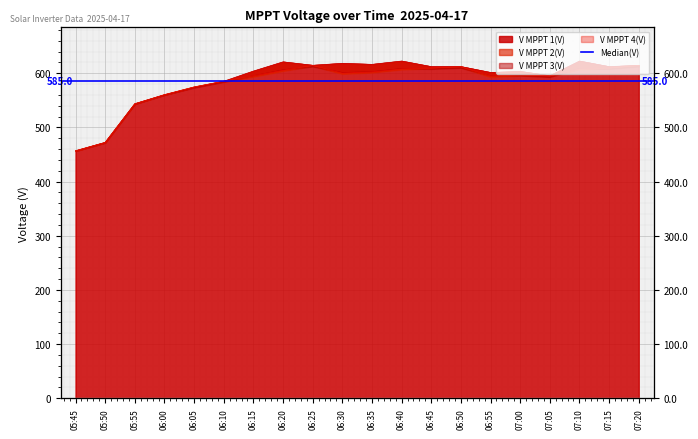

What is the difference between the maximum and minimum values in the V MPPT 1(V) series?

166.0